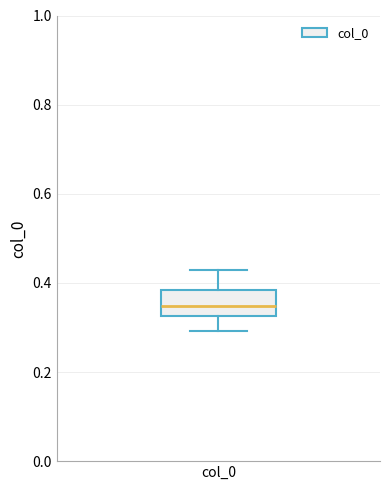

Transcribe this box plot: give where the median line is, the range the box spans, and where the two whiskers end, as read against the y-axis. The values are not printed on the chart, so give them approximately, as read against the axis.

median 0.34, box 0.32 to 0.38, whiskers 0.30 to 0.42